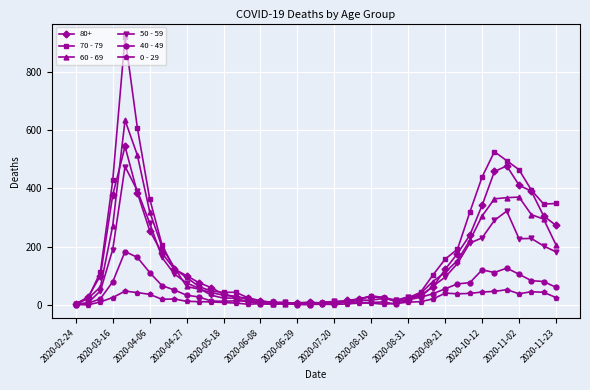

True or false: 70 - 79 has more than 1 points higher than both neighbors.

True